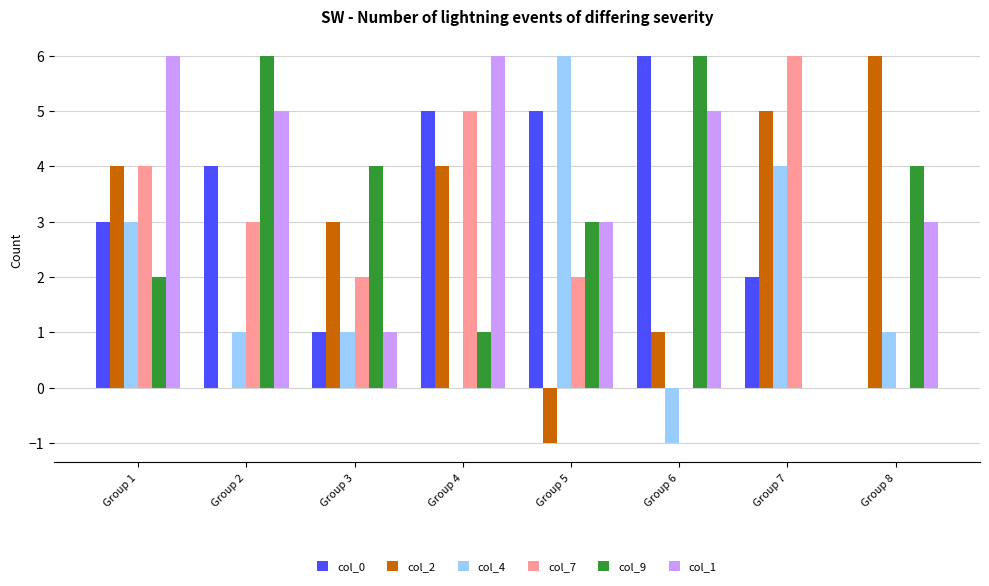

Which series has the largest total across all categories?

col_1